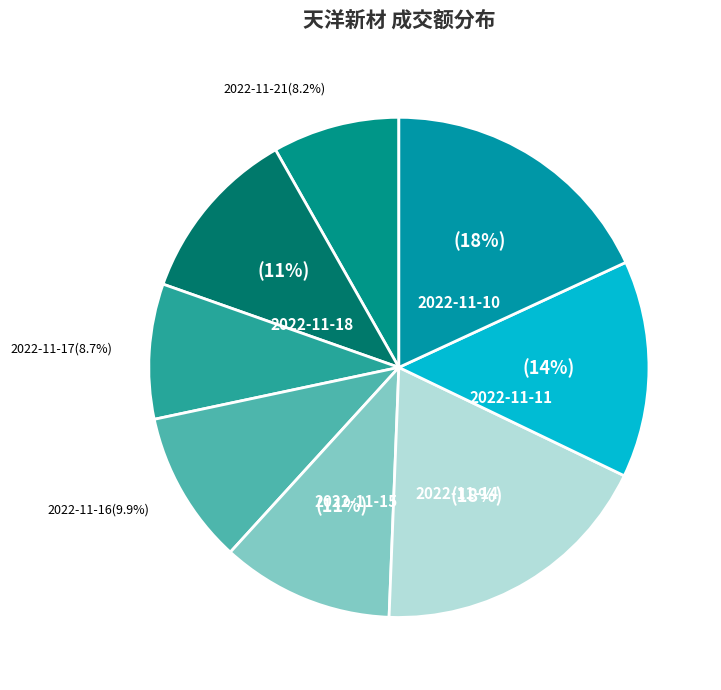

True or false: 2022-11-11 accounts for 2% of the total.

False